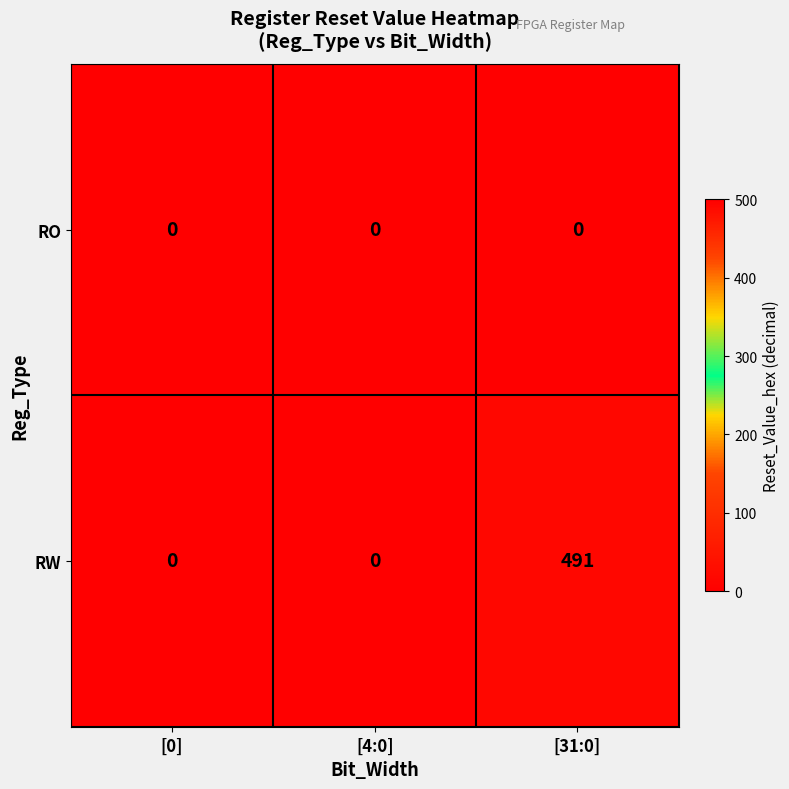

List the series in order of their overall mean, lowest first.

RO, RW